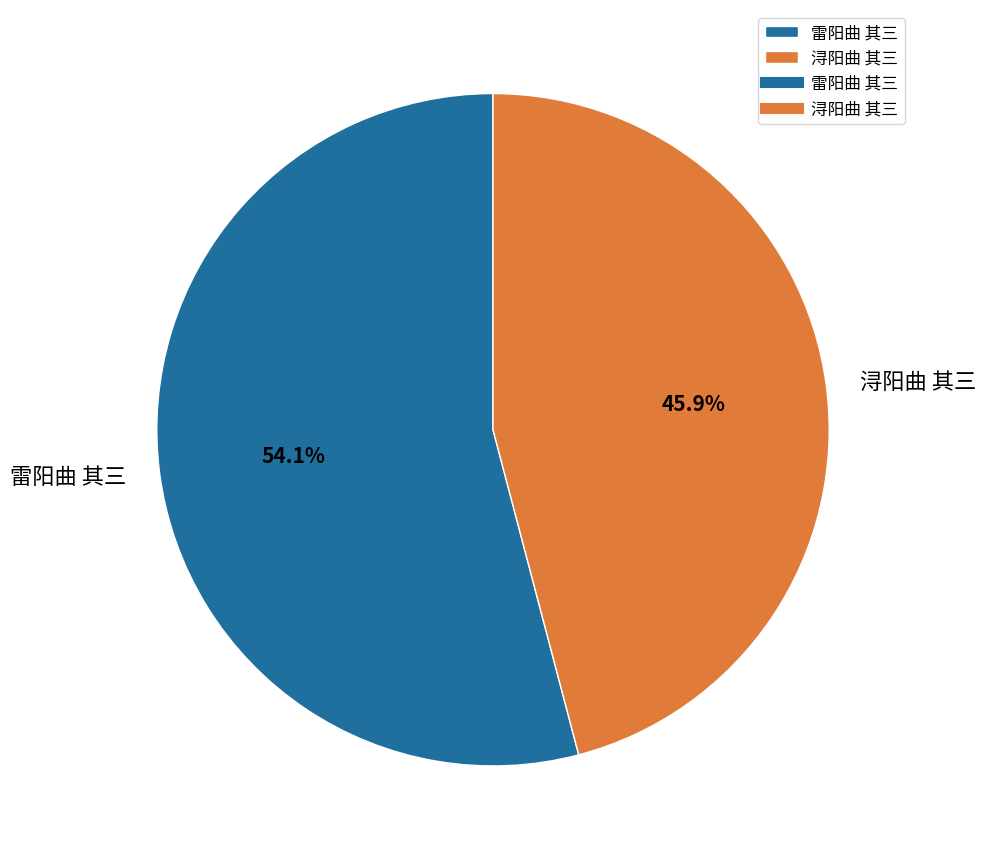

To the nearest percent, what percentage of the pie is 雷阳曲 其三?

54%